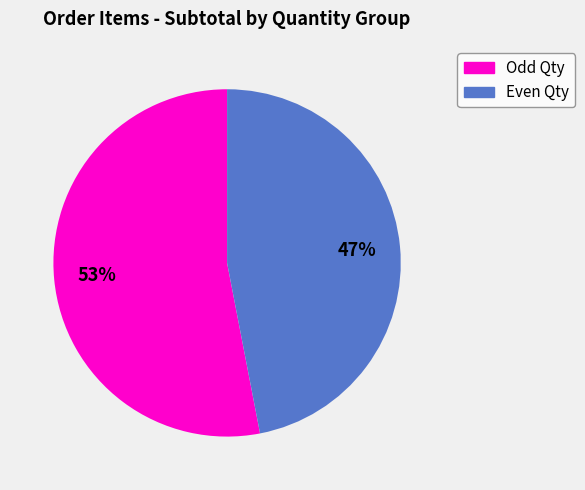

Does any single category account for the majority?

Yes